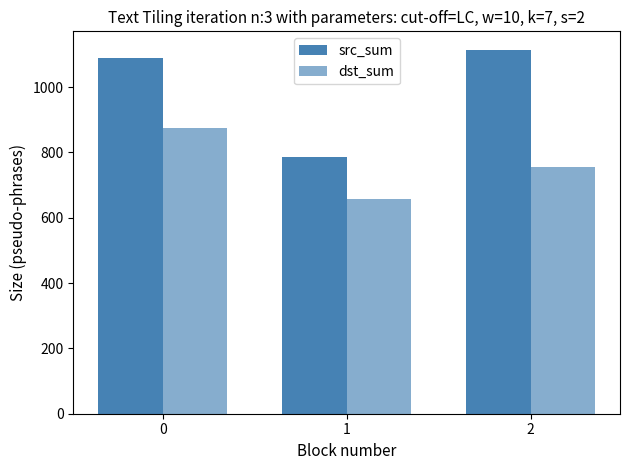

The value of dst_sum at 0 is 1203. True or false?

False